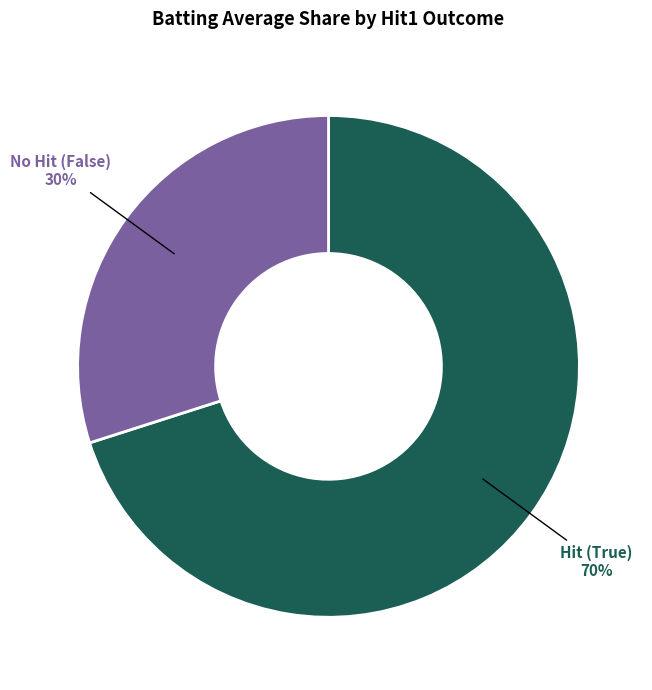

Is there any slice that represents more than half of the pie?

Yes